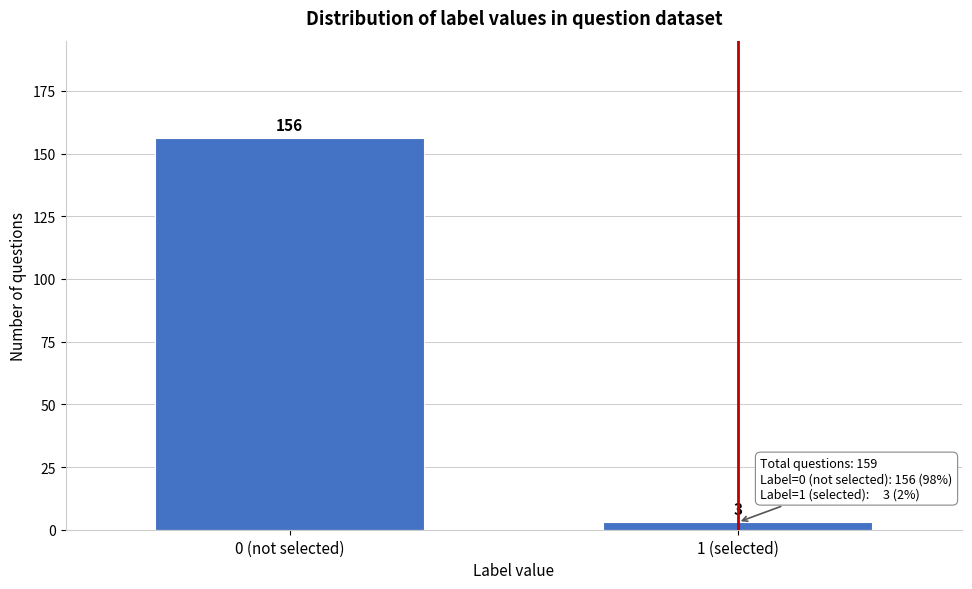

Reading left to right, what are all the values shown in this chart?

0 (not selected)=156	1 (selected)=3